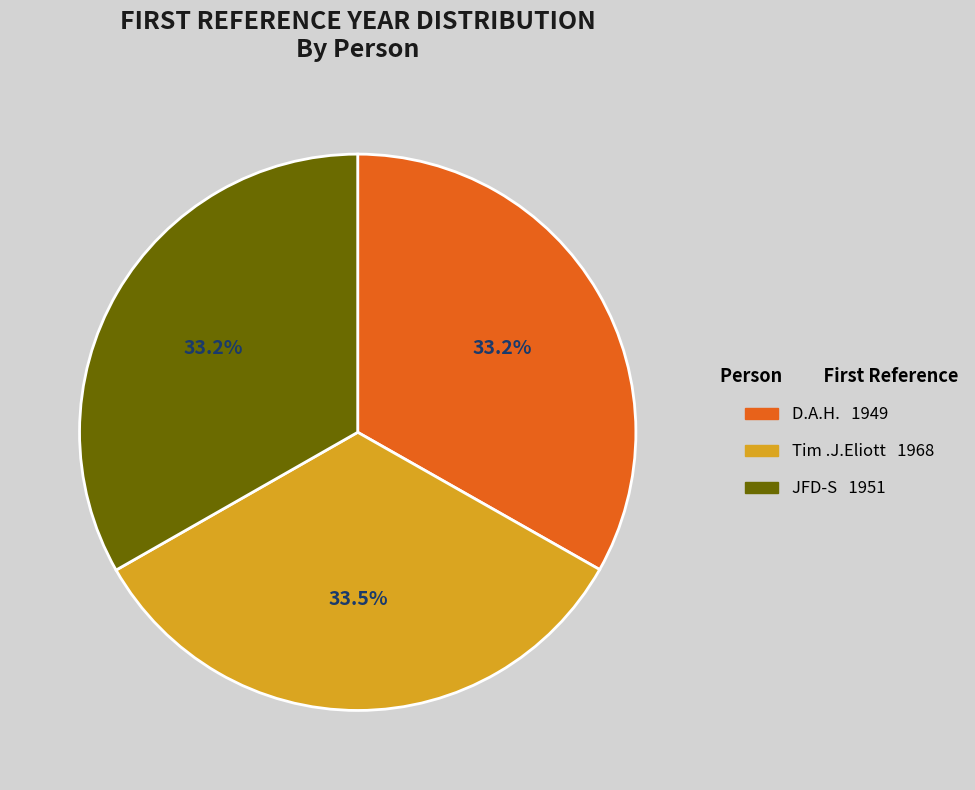

Does D.A.H. account for over 50% of the chart?

No